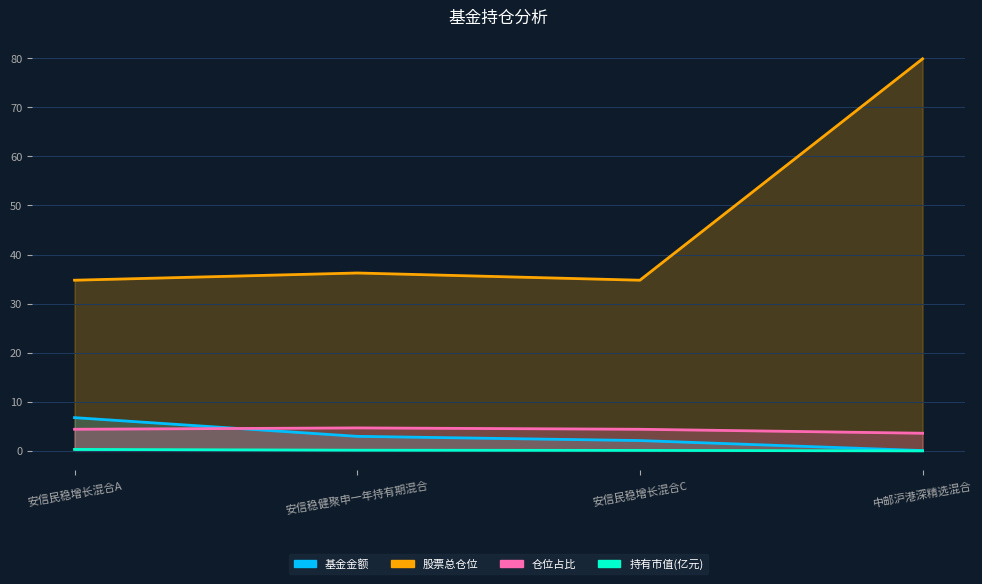

Is it true that 持有市值(亿元) equals 0.0 at 中邮沪港深精选混合?

True